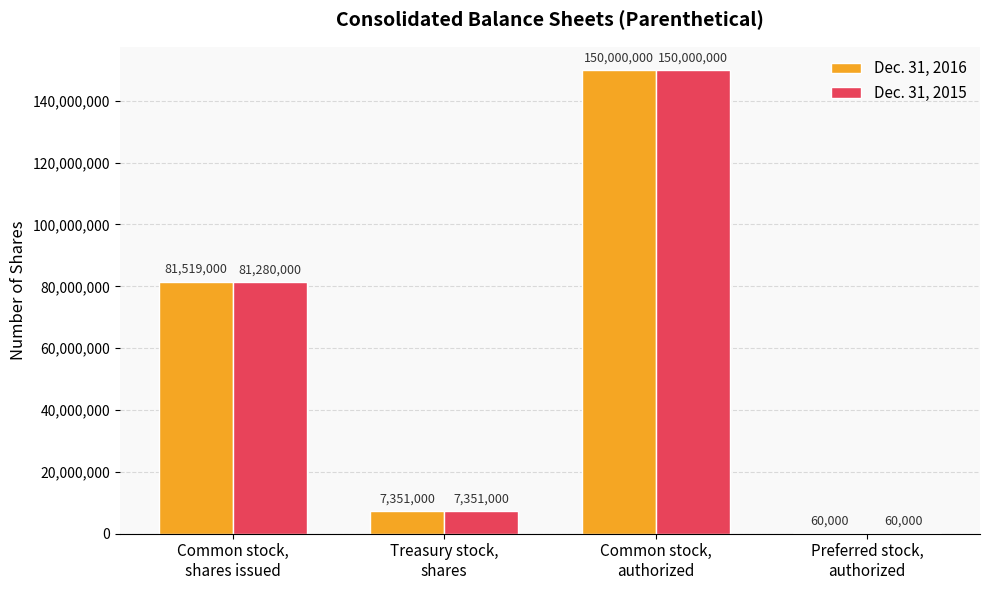

Reading left to right, transcribe all the data shown in this chart.

Dec. 31, 2016: Common stock,
shares issued=81519000	Treasury stock,
shares=7351000	Common stock,
authorized=150000000	Preferred stock,
authorized=60000
Dec. 31, 2015: Common stock,
shares issued=81280000	Treasury stock,
shares=7351000	Common stock,
authorized=150000000	Preferred stock,
authorized=60000